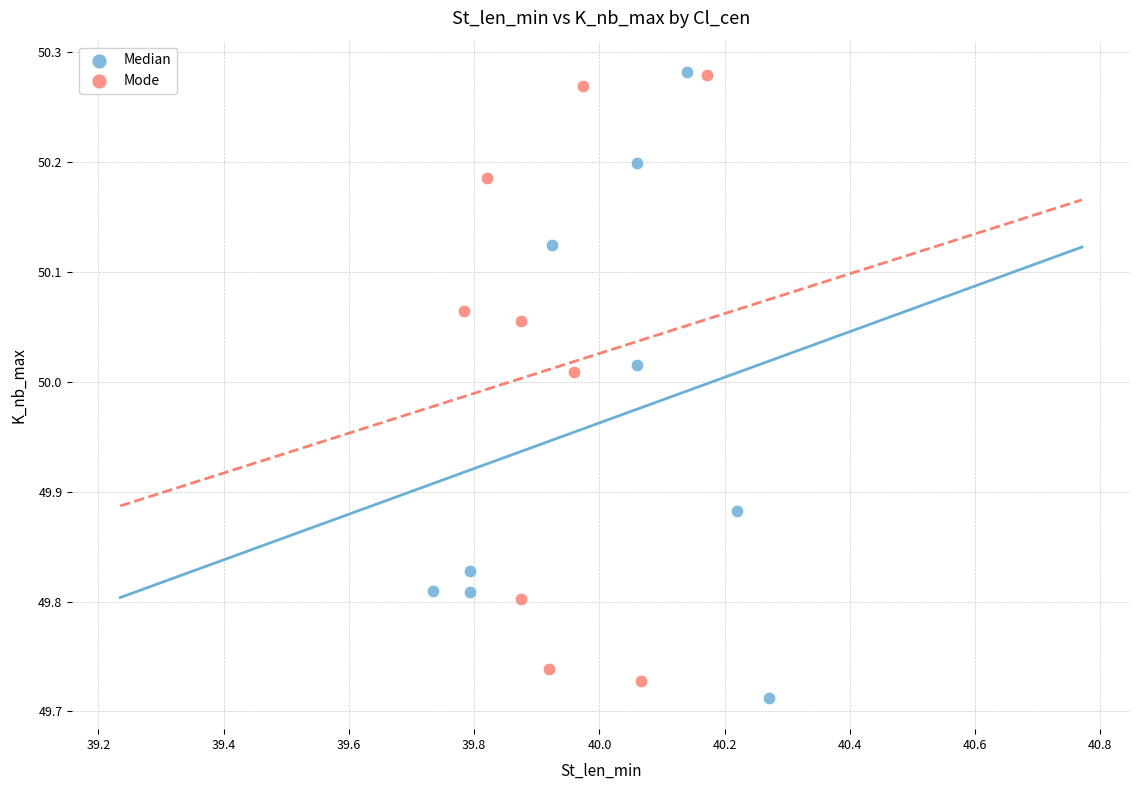

What are all the series names shown in the legend?

Median, Mode